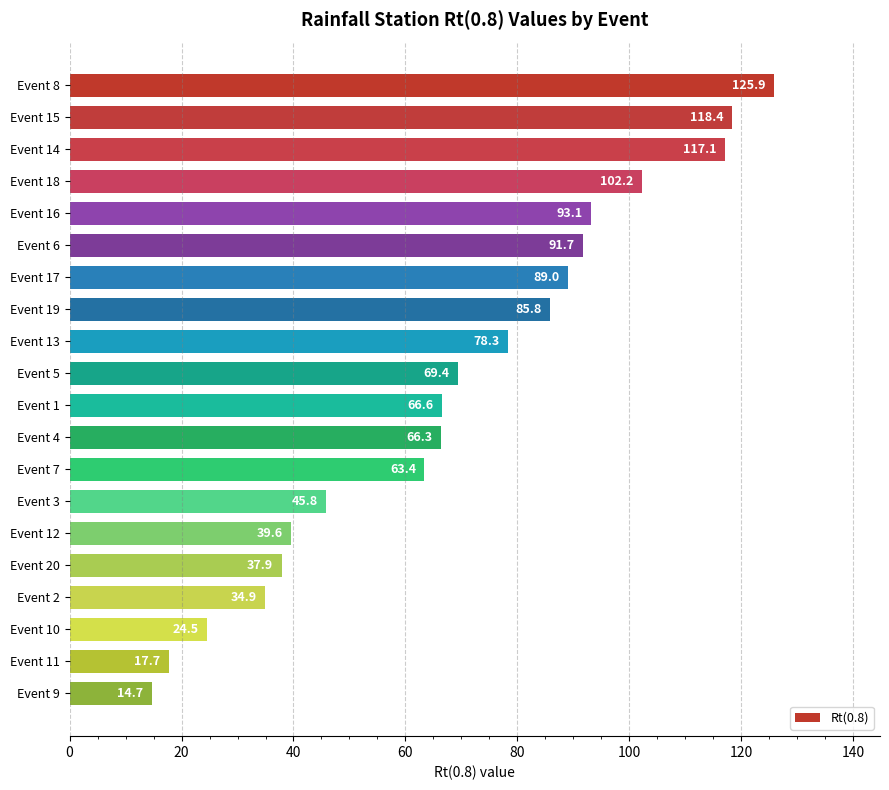

Reading top to bottom, transcribe all the data shown in this chart.

Event 8=125.9	Event 15=118.4	Event 14=117.1	Event 18=102.2	Event 16=93.1	Event 6=91.7	Event 17=89.0	Event 19=85.8	Event 13=78.3	Event 5=69.4	Event 1=66.6	Event 4=66.3	Event 7=63.4	Event 3=45.8	Event 12=39.6	Event 20=37.9	Event 2=34.9	Event 10=24.5	Event 11=17.7	Event 9=14.7